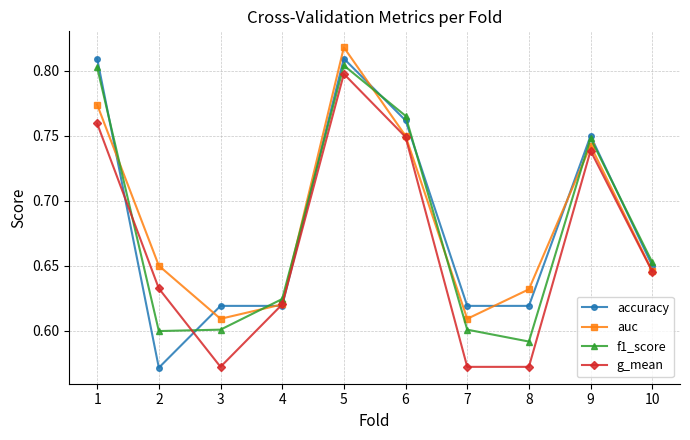

What is the total value across all series at 7?

2.4